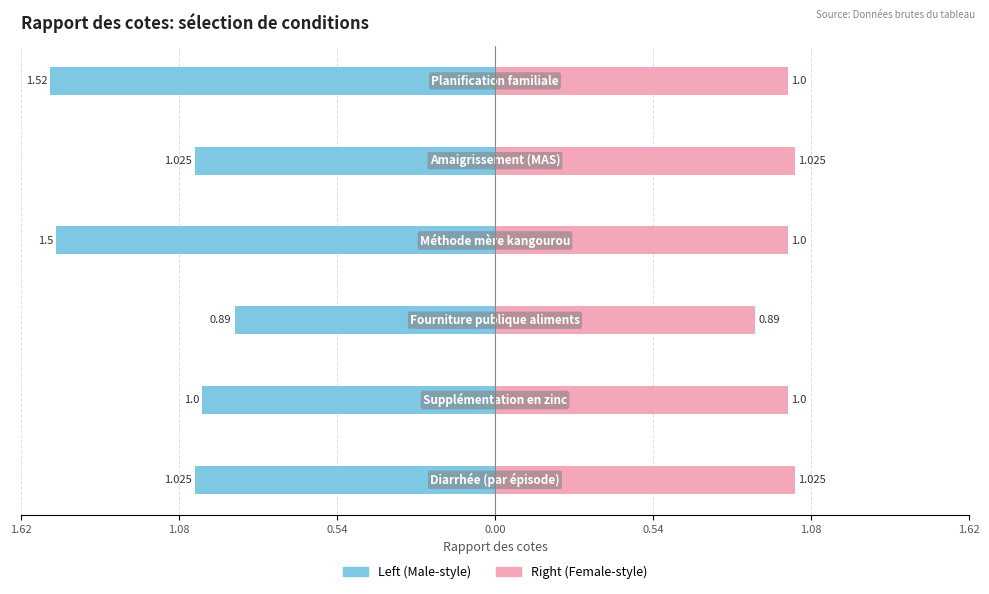

What is the highest value of the Right (Female-style) series?

1.0